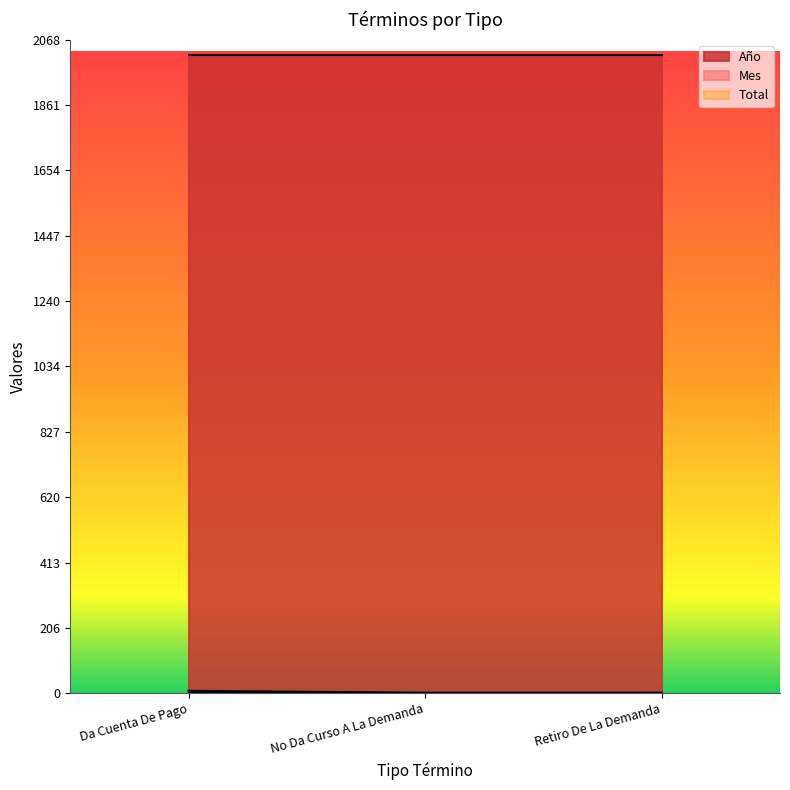

How many categories are shown in the chart?

3